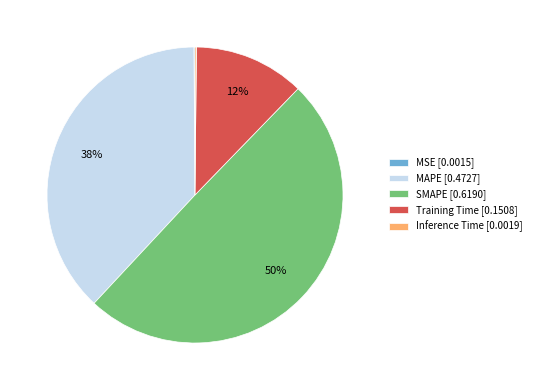

To the nearest percent, what is the difference between the largest and smallest slice percentages?

50%